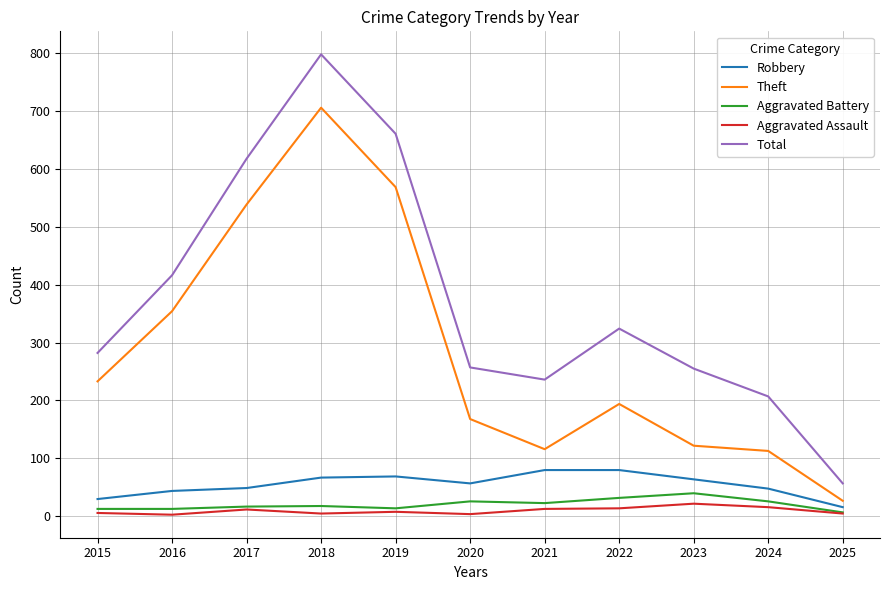

Which series has the largest range (max minus min)?

Total